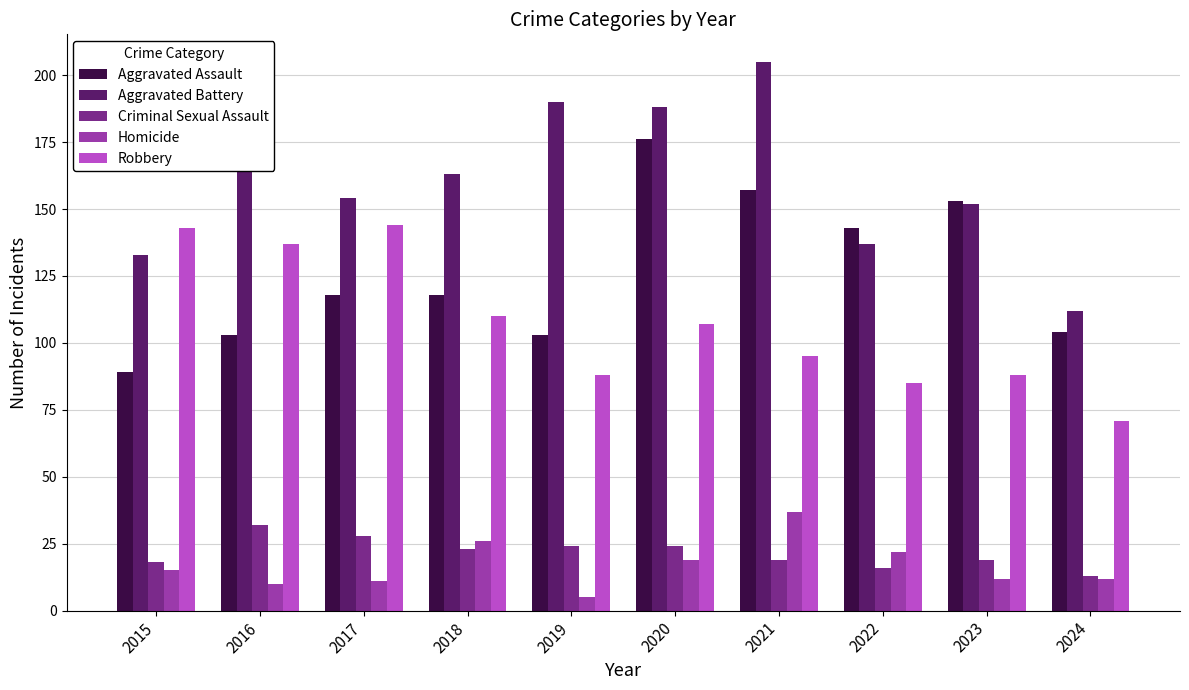

What is the approximate value of Aggravated Assault at 2019?

103